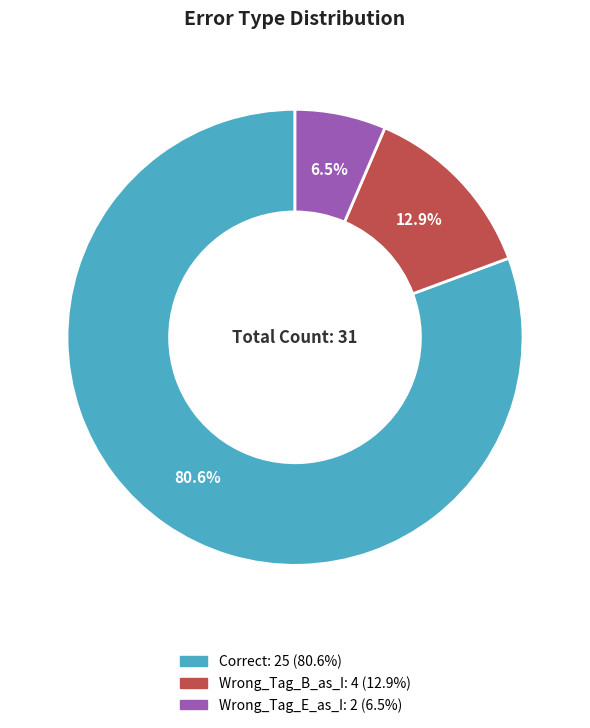

How many slices are in this pie chart?

3